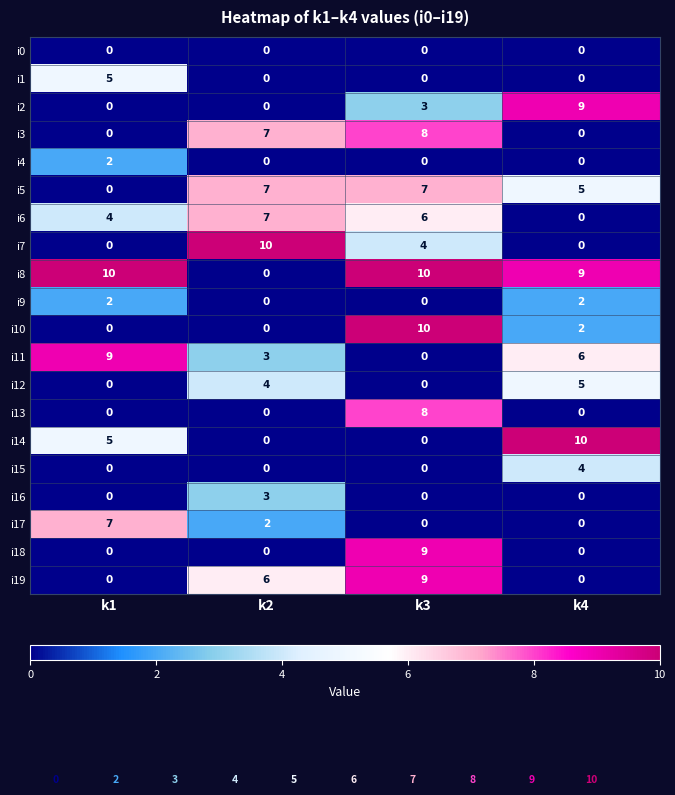

What is the difference between the maximum and second lowest values in the i3 series?

8